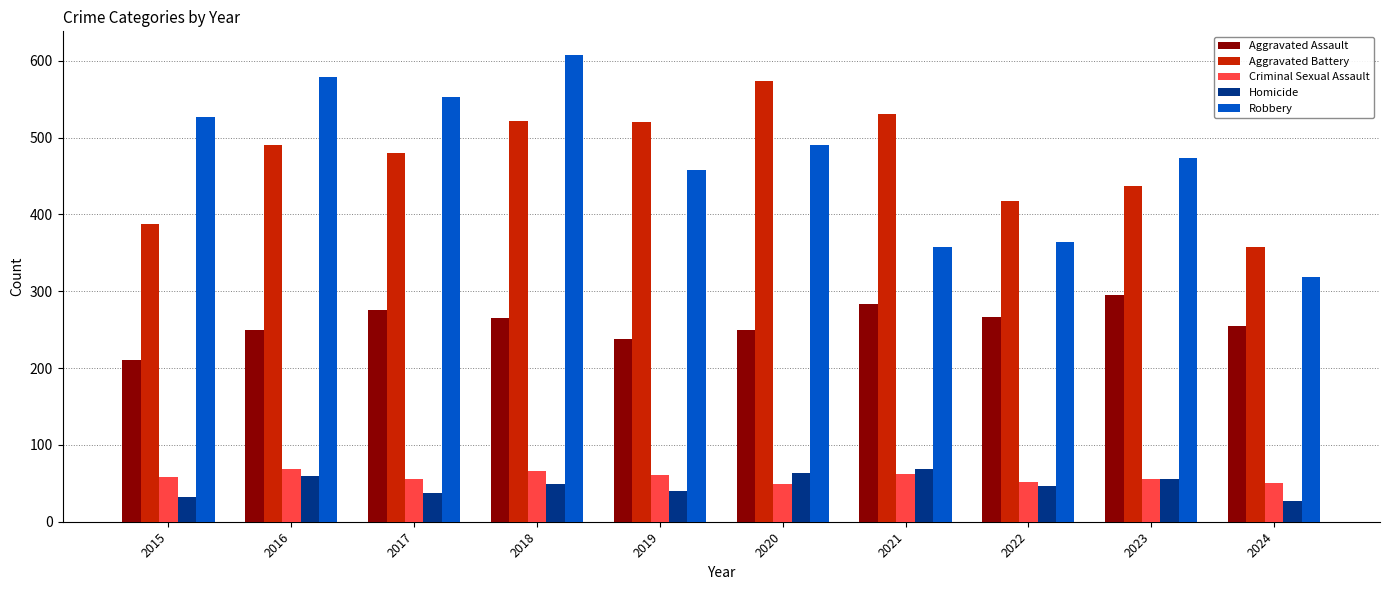

Does the chart contain any negative values?

No